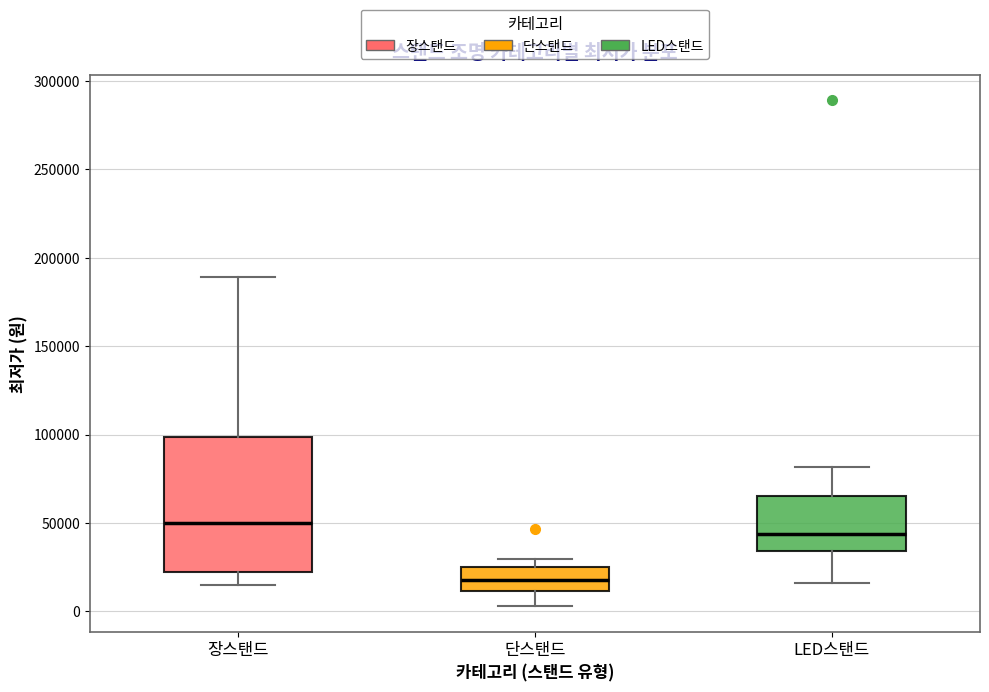

Reading left to right, read every box against the y-axis: the position of its median line, the range the box covers, and the ends of its whiskers. The values are not printed on the chart, so give them approximately, as read against the axis.

장스탠드: median 50000, box 20000 to 100000, whiskers 15000 to 190000
단스탠드: median 20000, box 10000 to 25000, whiskers 5000 to 30000
LED스탠드: median 45000, box 35000 to 65000, whiskers 15000 to 80000